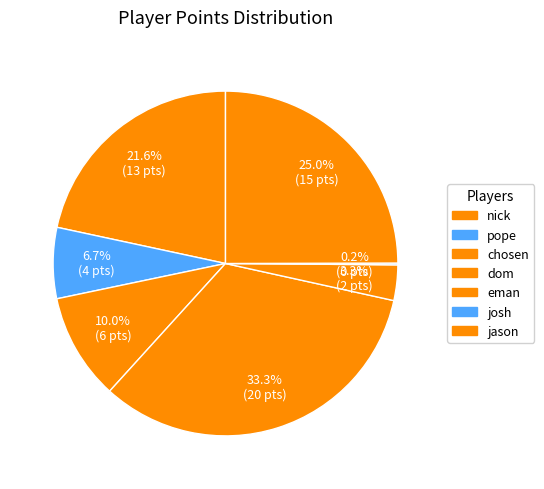

How much of the chart is everything except jason?

75.0%